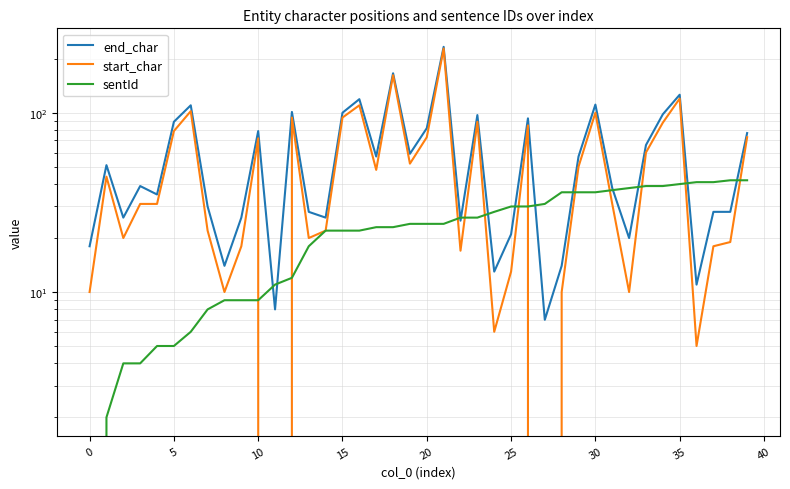

True or false: start_char has more than 0 points higher than both neighbors.

True